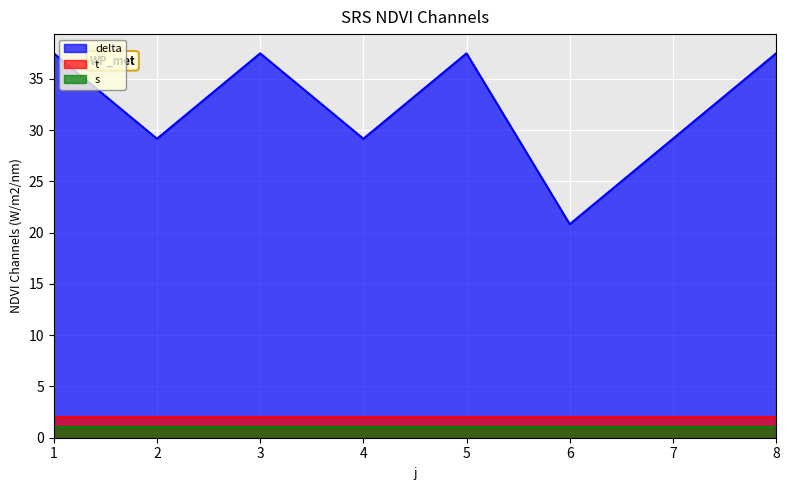

True or false: delta and t cross at least once.

False